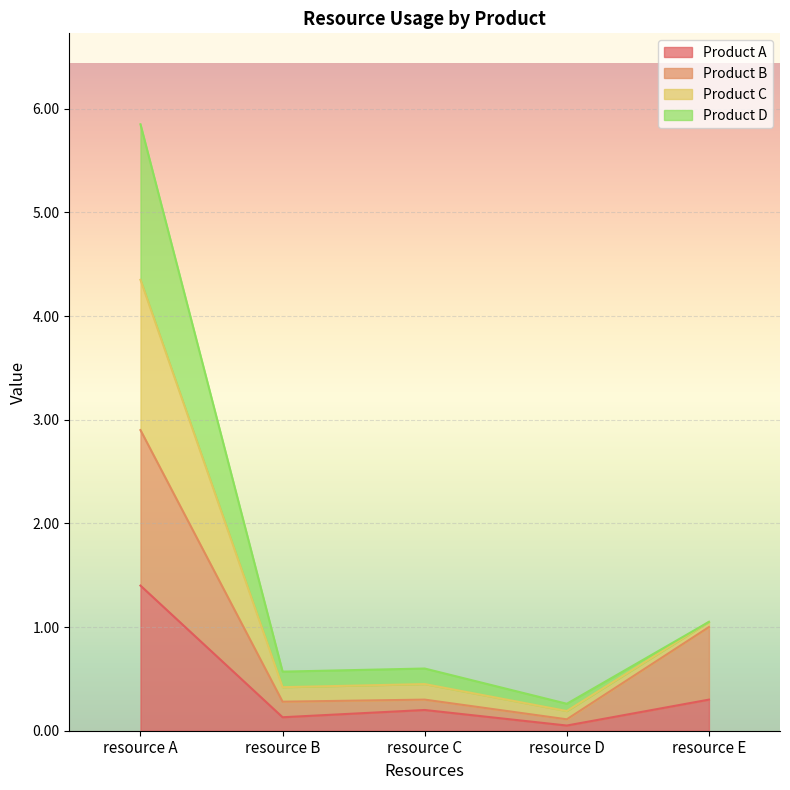

True or false: Product B has a value of 0.2 at resource D.

False